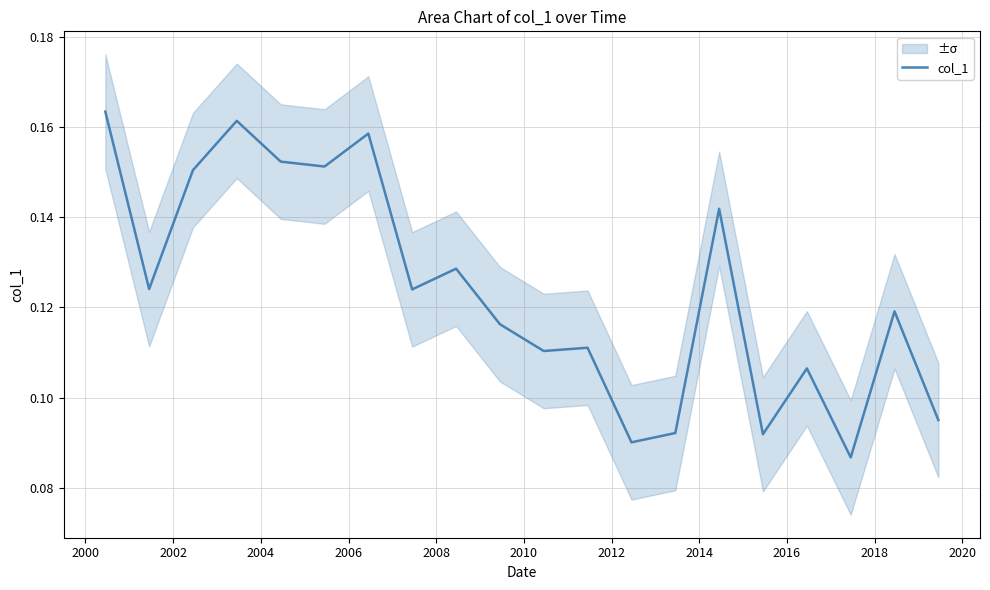

Is it true that the value at 18 is 0.1?

False